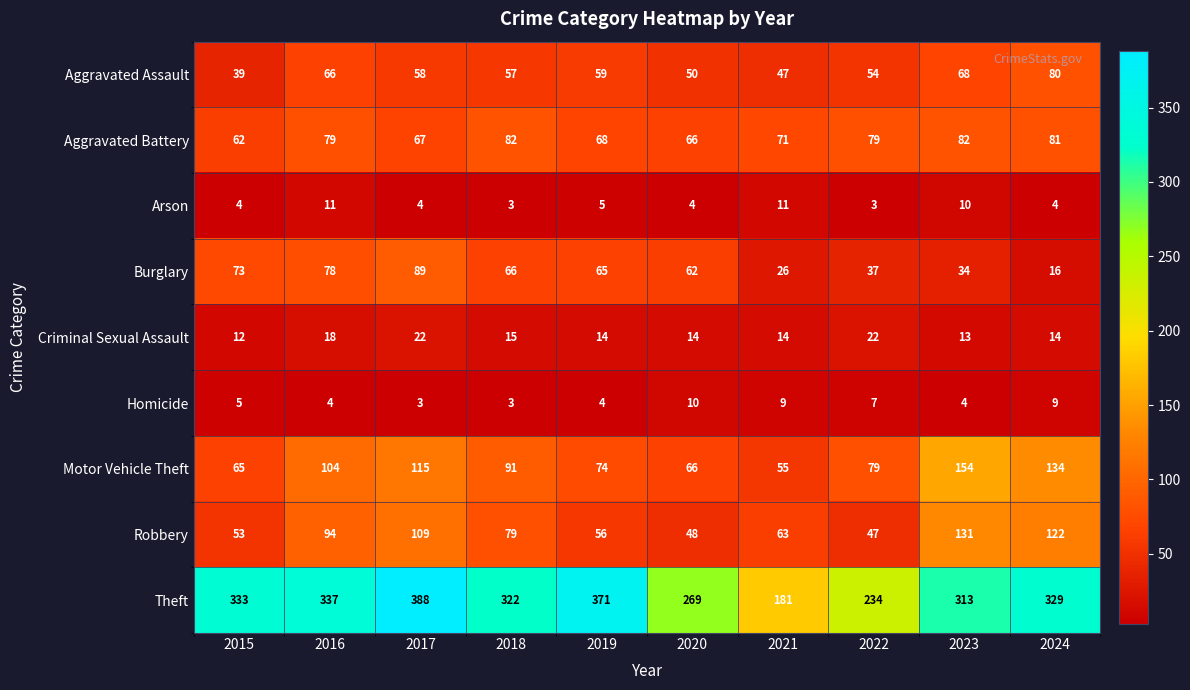

Which category has the highest value across all series?

2017